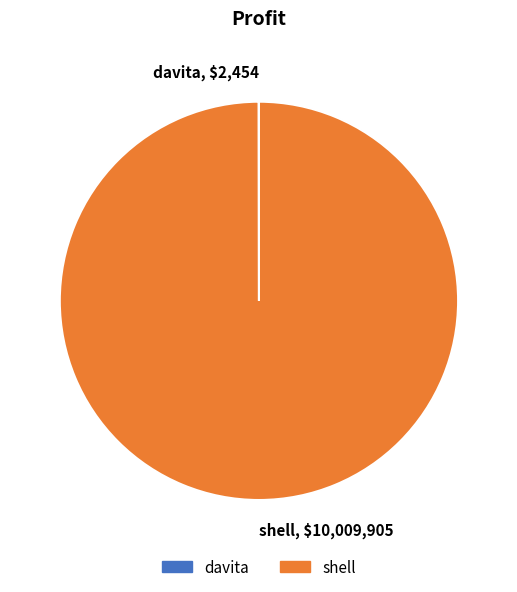

Is it true that shell is 100% of the pie?

True